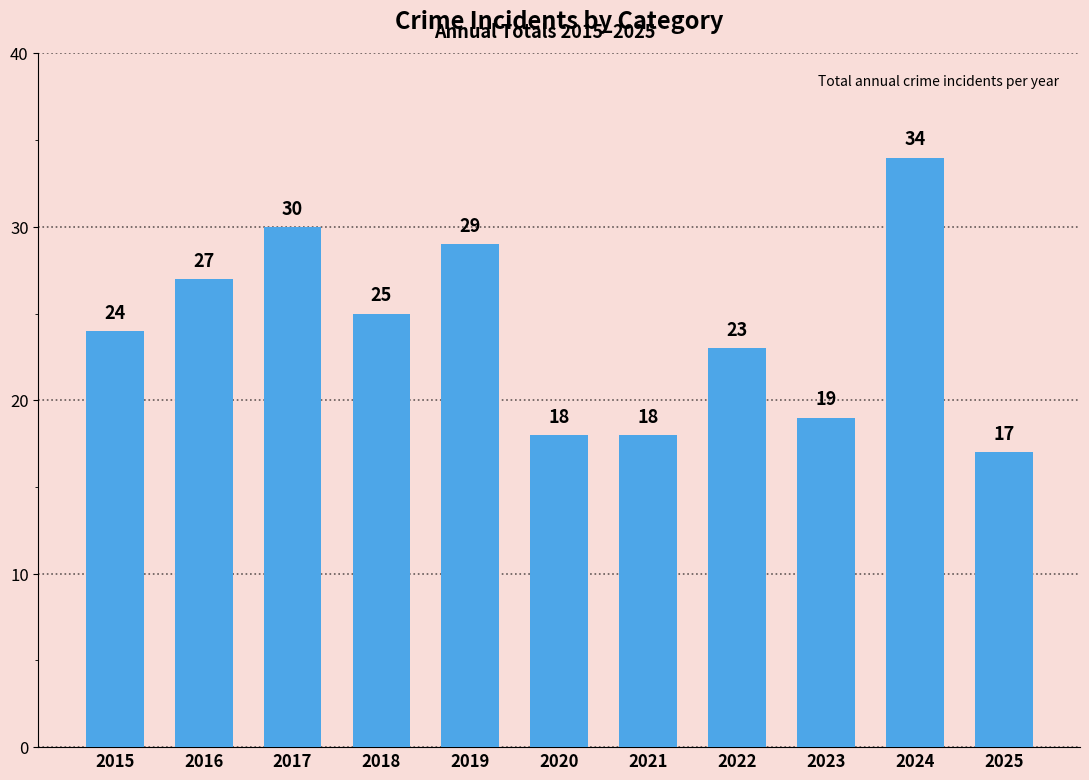

At which category does the chart reach its peak across all series?

2024